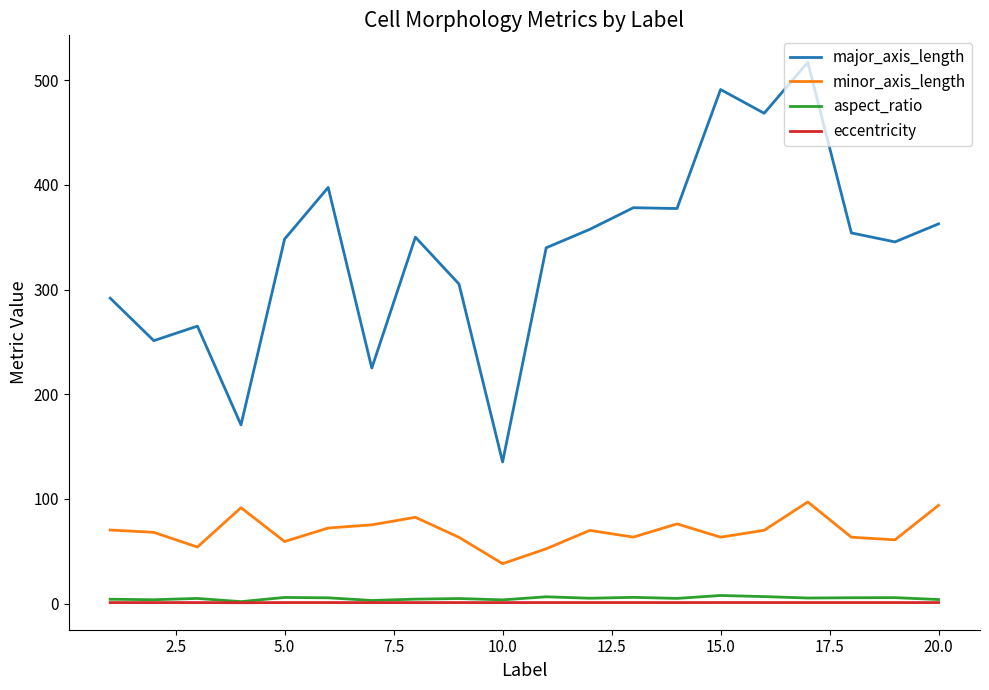

What are all the series names shown in the legend?

major_axis_length, minor_axis_length, aspect_ratio, eccentricity